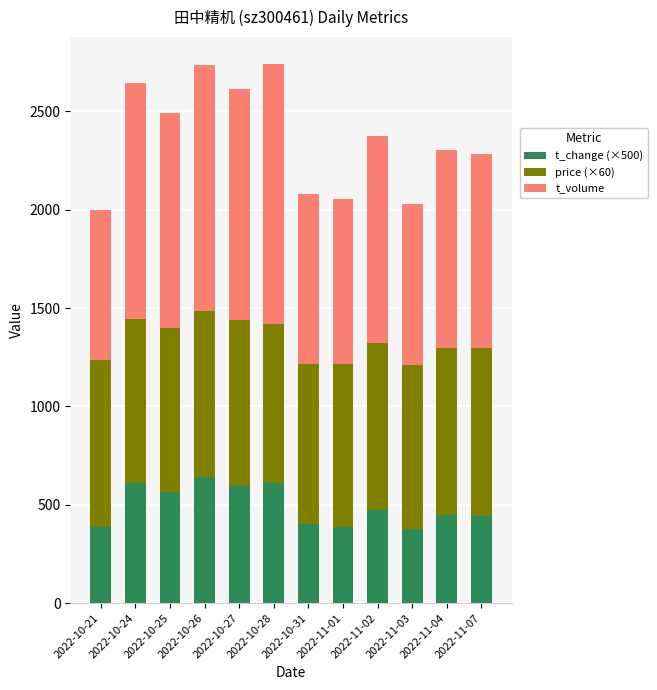

The value of t_change (×500) at 2022-10-27 is 595.0. True or false?

True